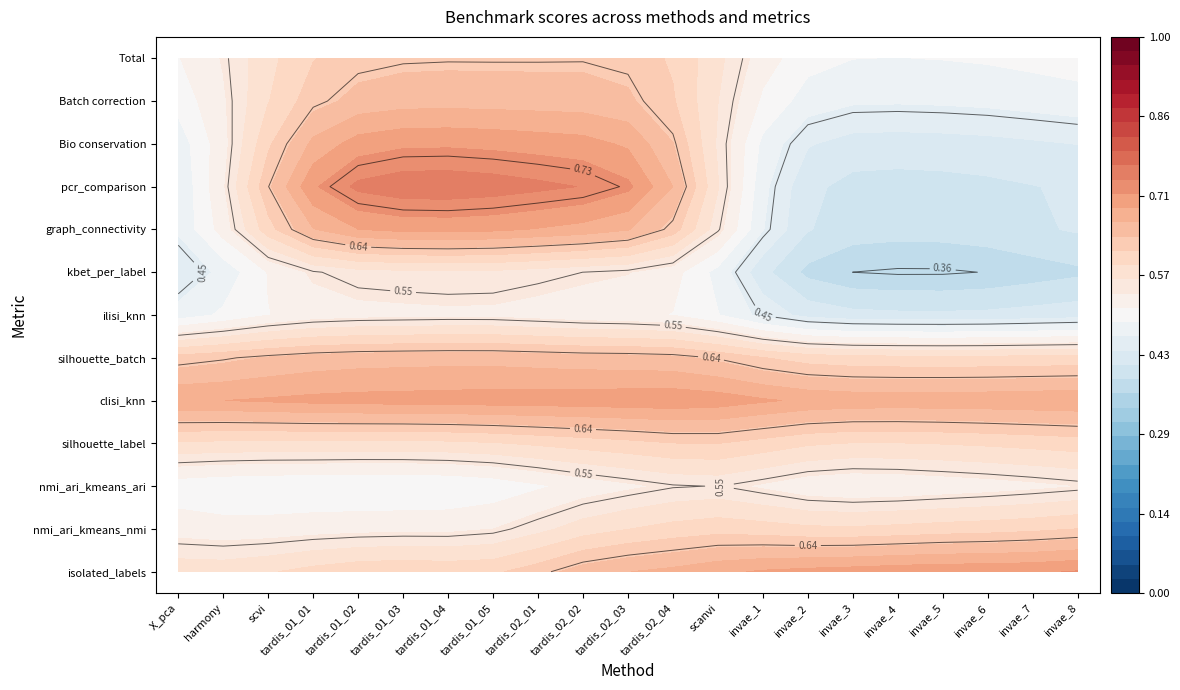

True or false: Batch correction has a value of 0.1 at 15.

False